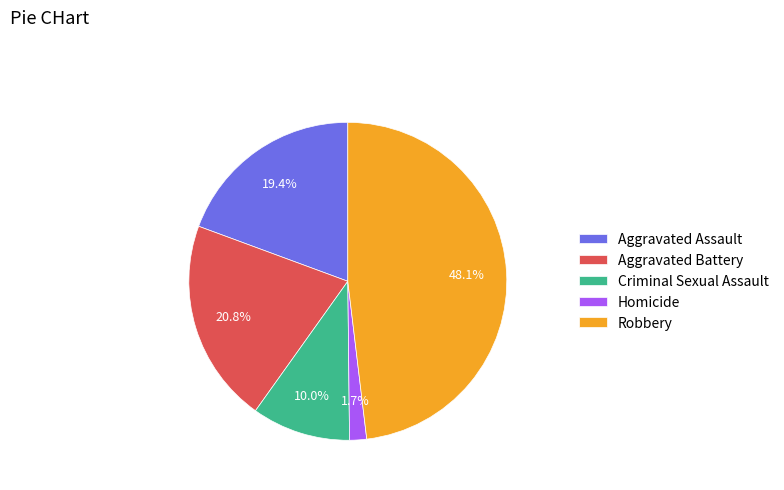

To the nearest percent, what portion does Homicide represent?

2%